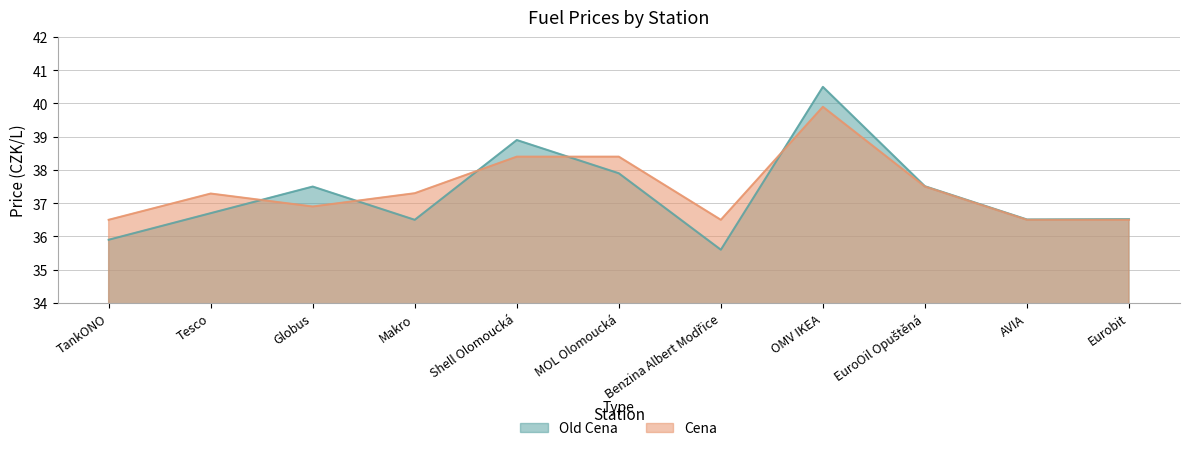

Where is the first local maximum for Old Cena?

Globus